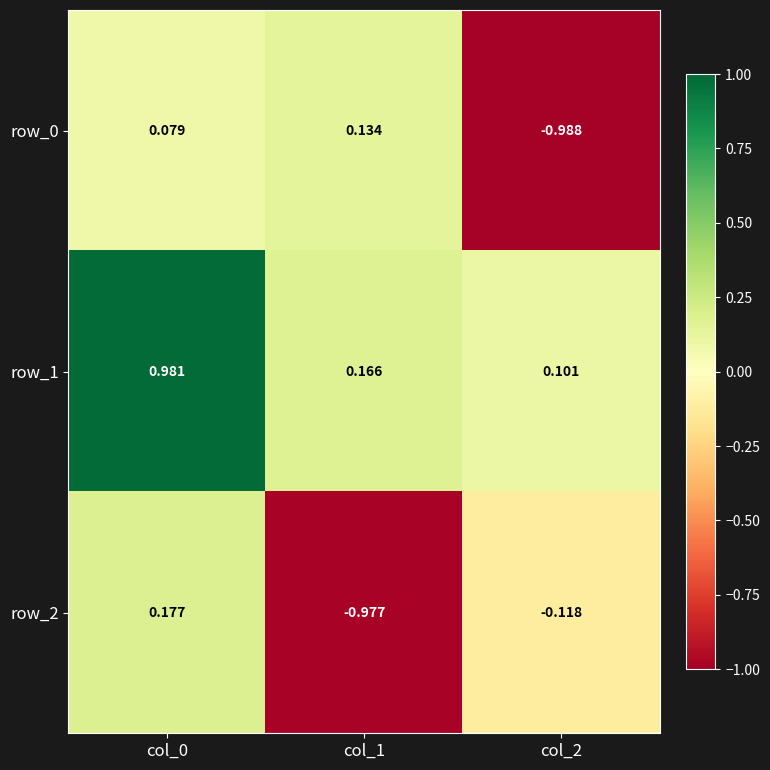

What is the sum of all row_2 values?

-0.9